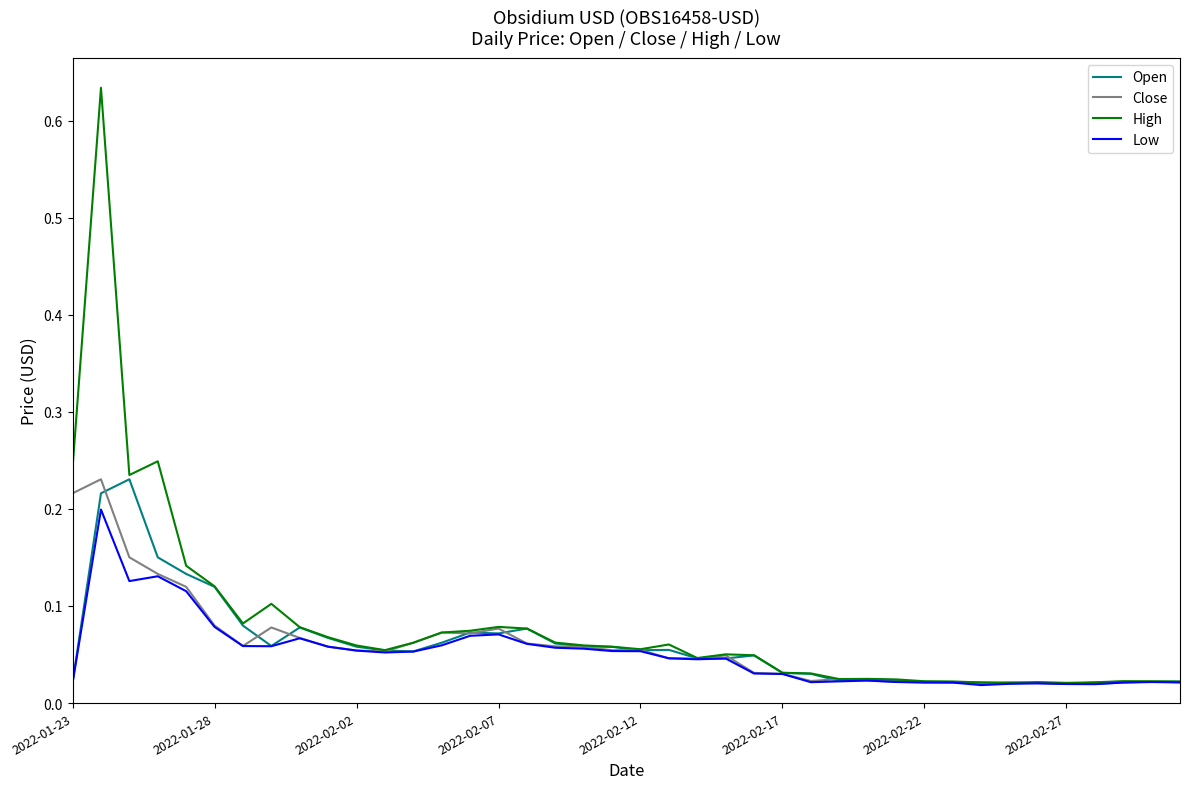

Which series has the widest spread of values?

High